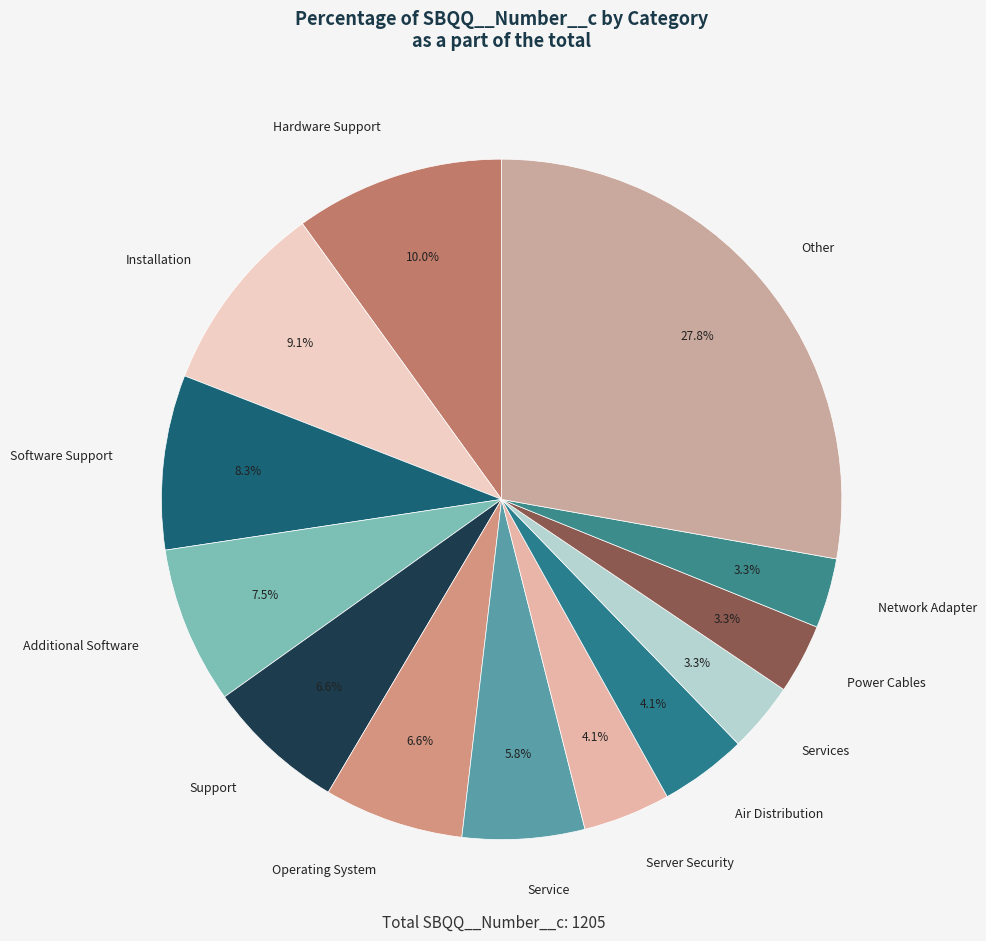

What is the ratio of the value at Operating System to the value at Services?

2.0